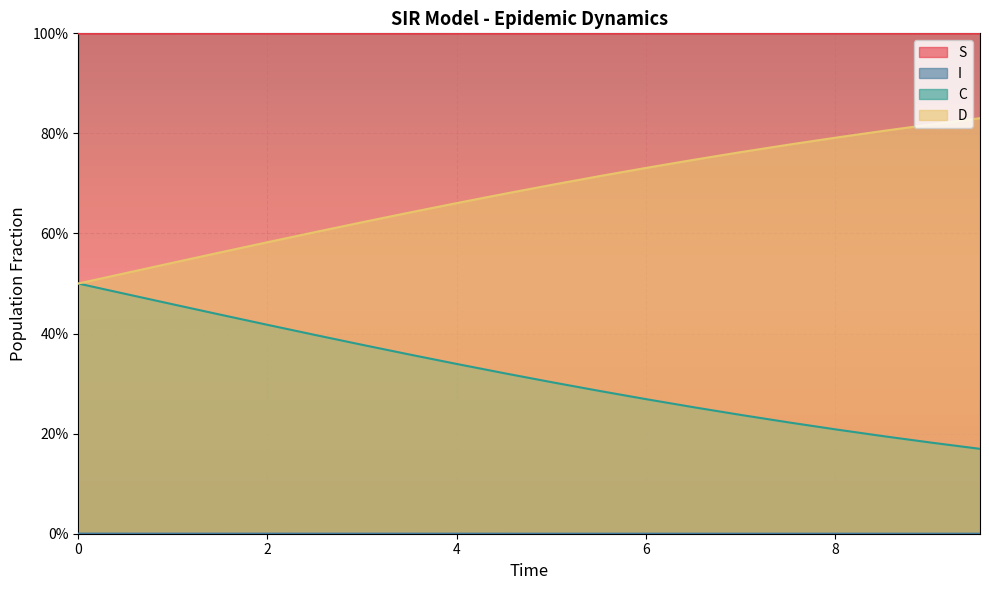

Does the chart display data point markers on the line(s)?

No